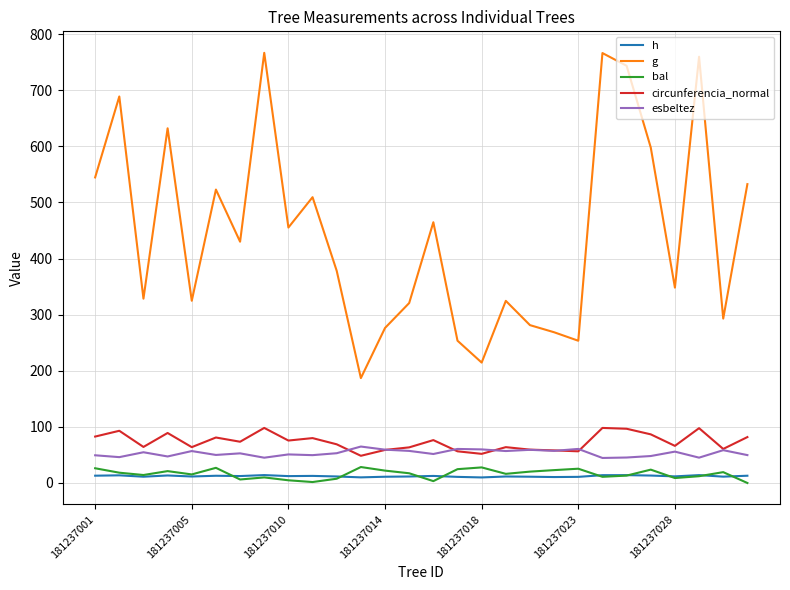

What is the greatest value displayed?

766.6